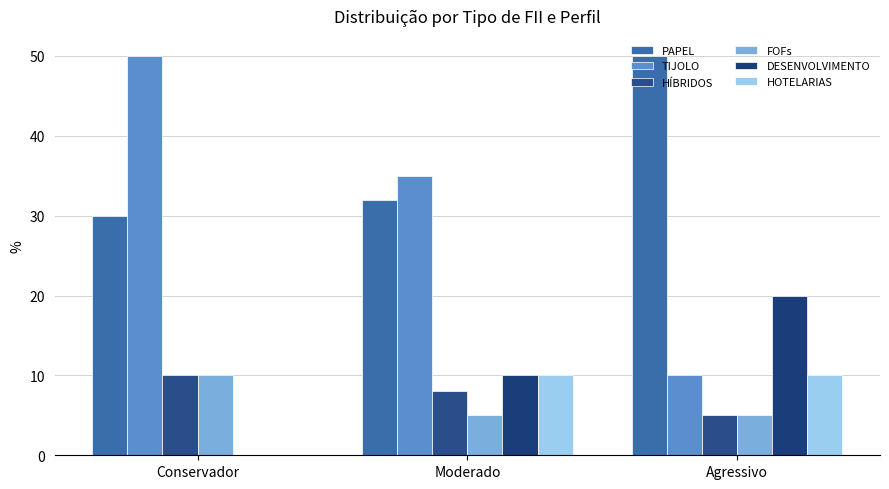

Is the value of FOFs at Conservador greater than the value of HOTELARIAS at Conservador?

Yes